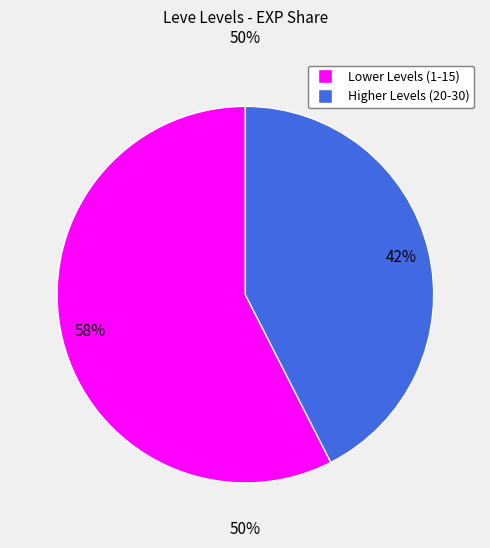

To the nearest percent, what is the average slice percentage?

50%